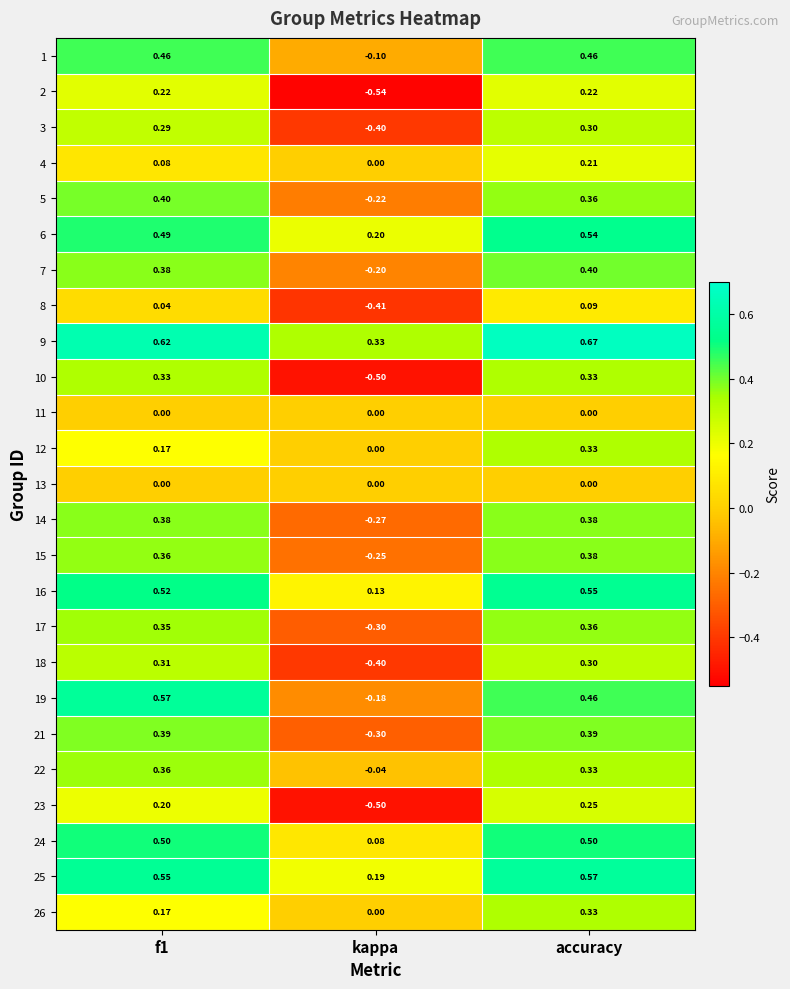

Which category has the highest value in the 6 series?

accuracy